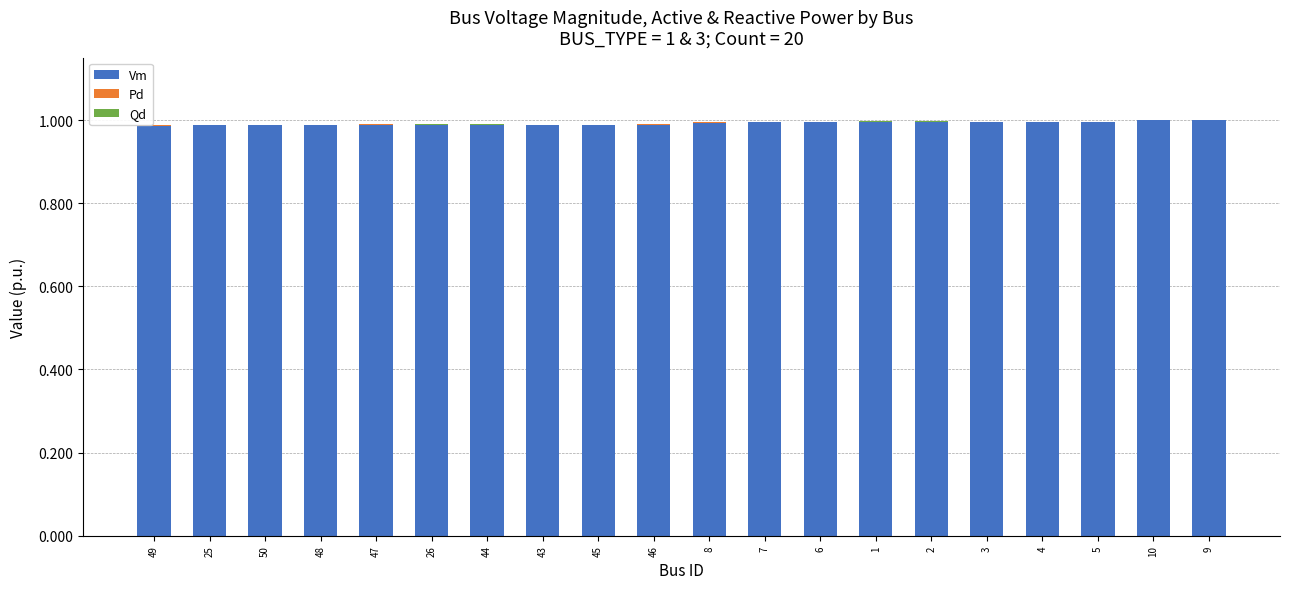

The Vm series shows 0.7 at 10. True or false?

False